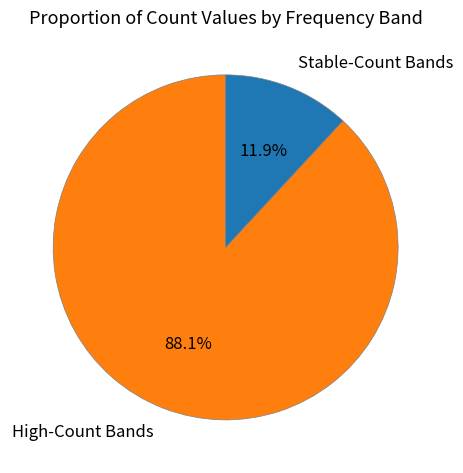

Which category has the smallest portion of the pie?

Stable-Count Bands